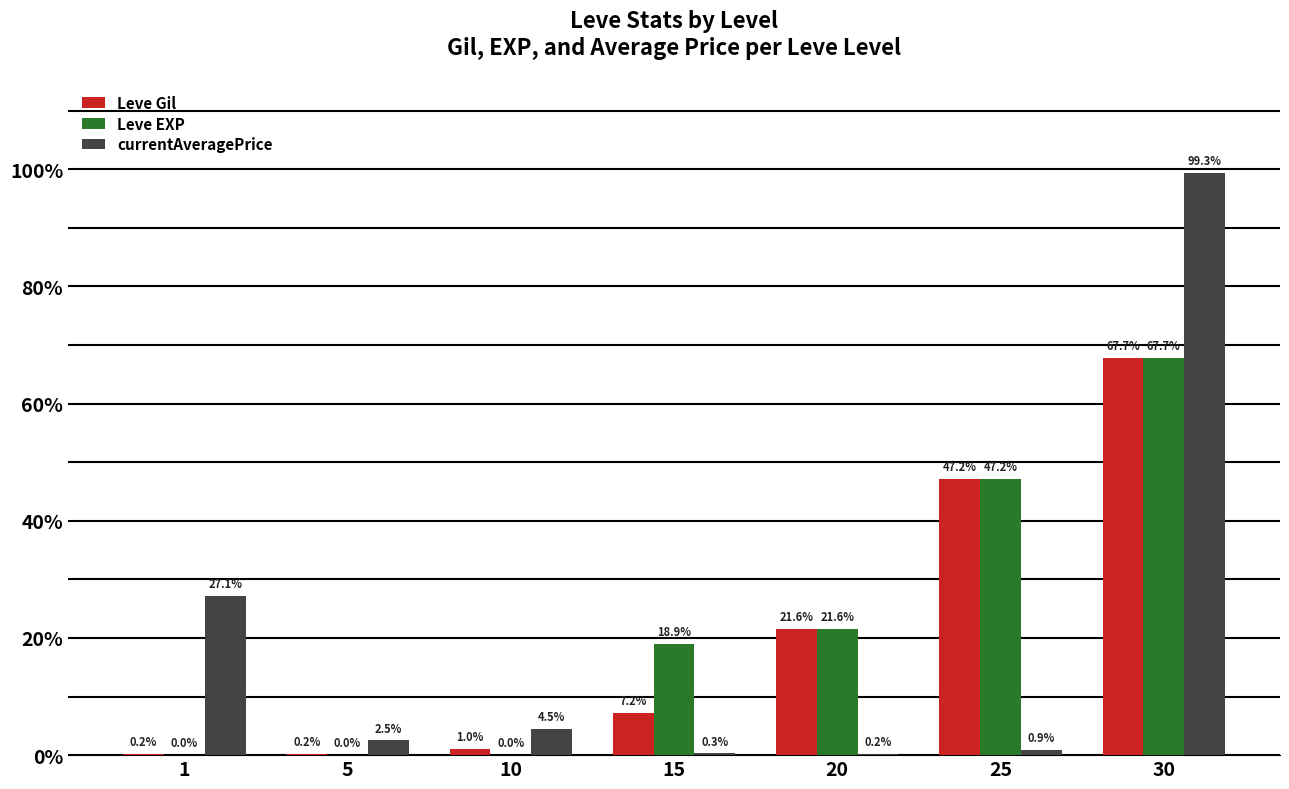

At which category does the chart reach its minimum across all series?

1